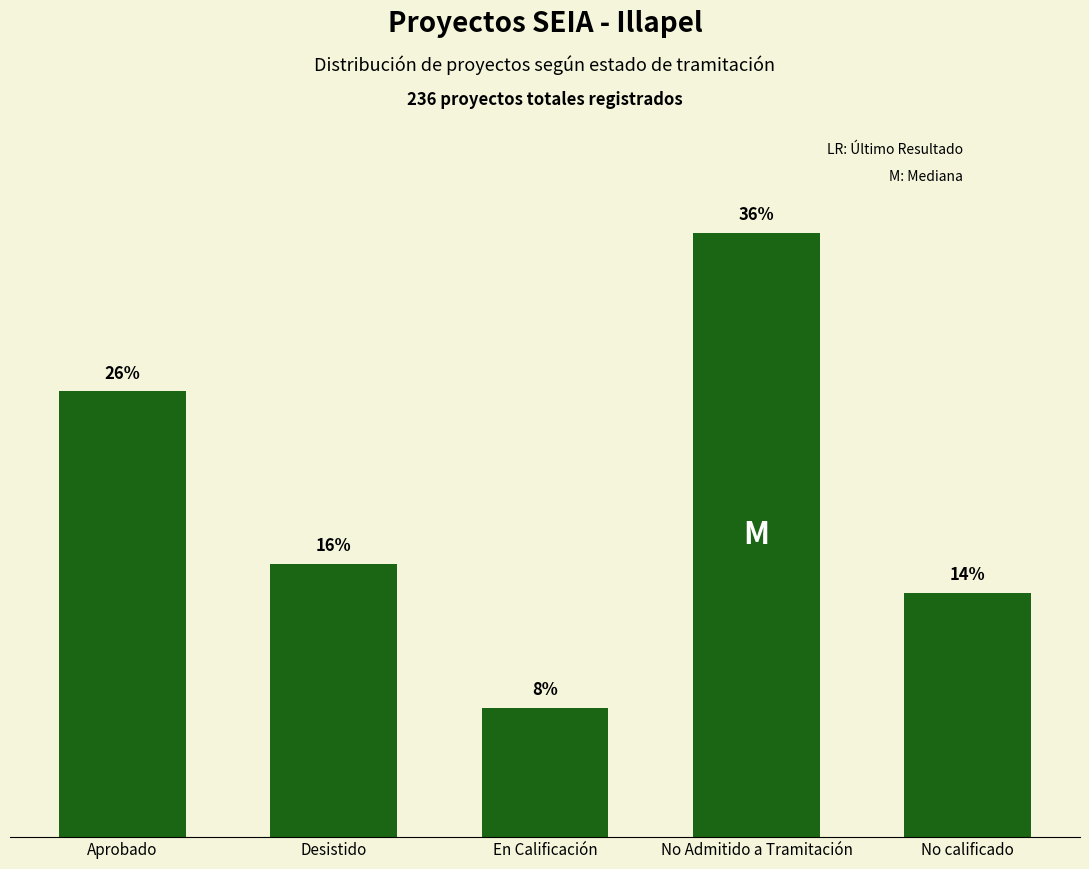

How many bars are there in total?

5